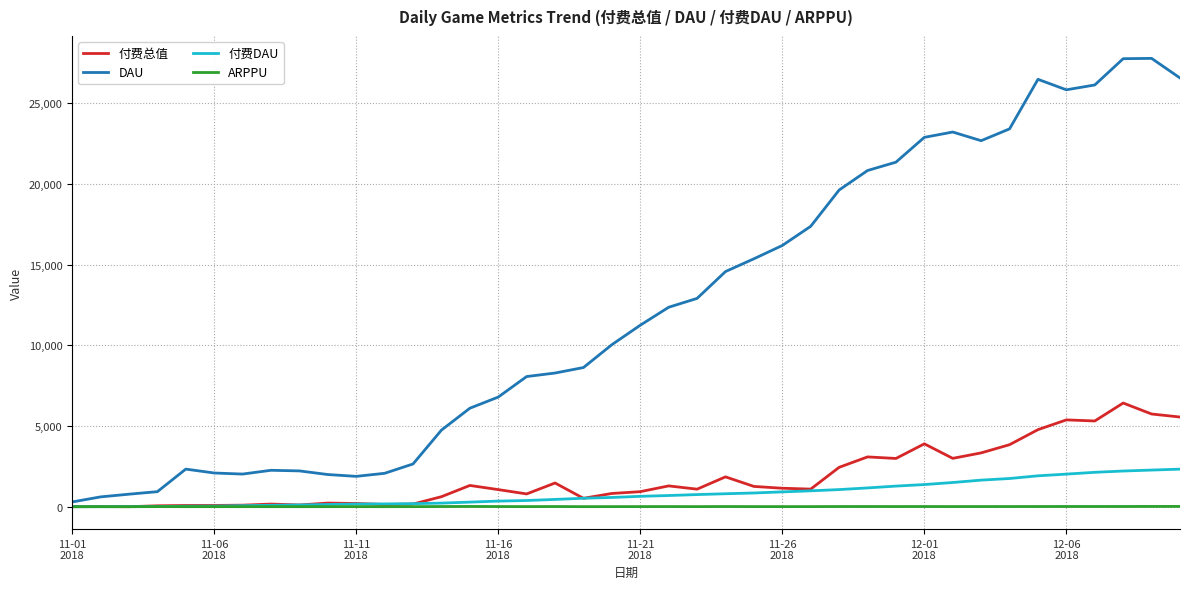

Which series has the largest total across all categories?

DAU